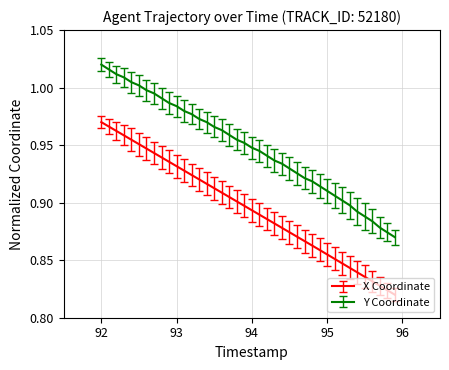

Rank the series by their maximum value, from lowest to highest.

X Coordinate, Y Coordinate